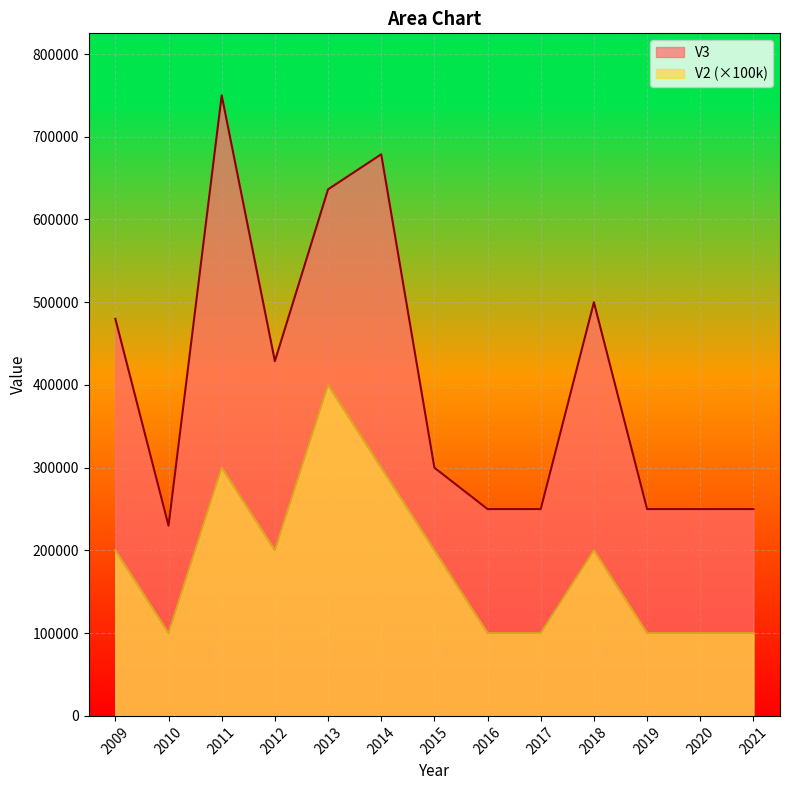

Reading left to right, what are all the values shown in this chart?

V3: 479900	229900	750000	428800	636400	678800	300000	250000	250000	500000	250000	250000	250000
V2: 200000	100000	300000	200000	400000	300000	200000	100000	100000	200000	100000	100000	100000